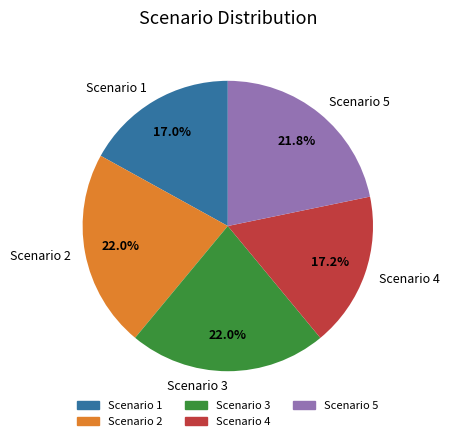

To the nearest percent, what is the difference between the largest and smallest slice percentages?

5%